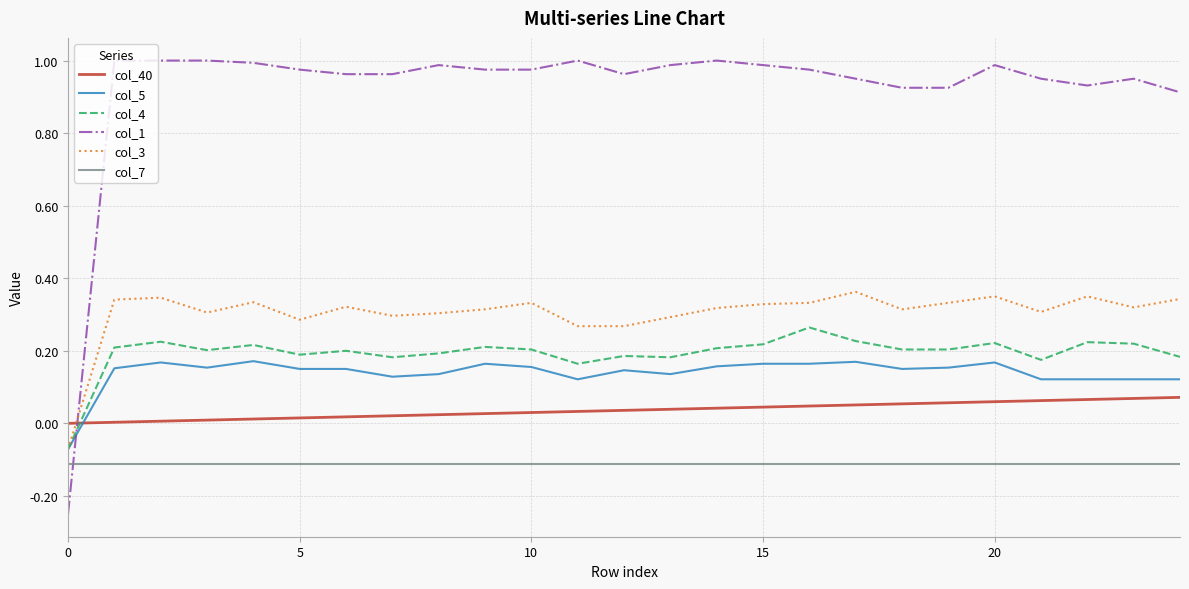

Which series has the largest range (max minus min)?

col_1